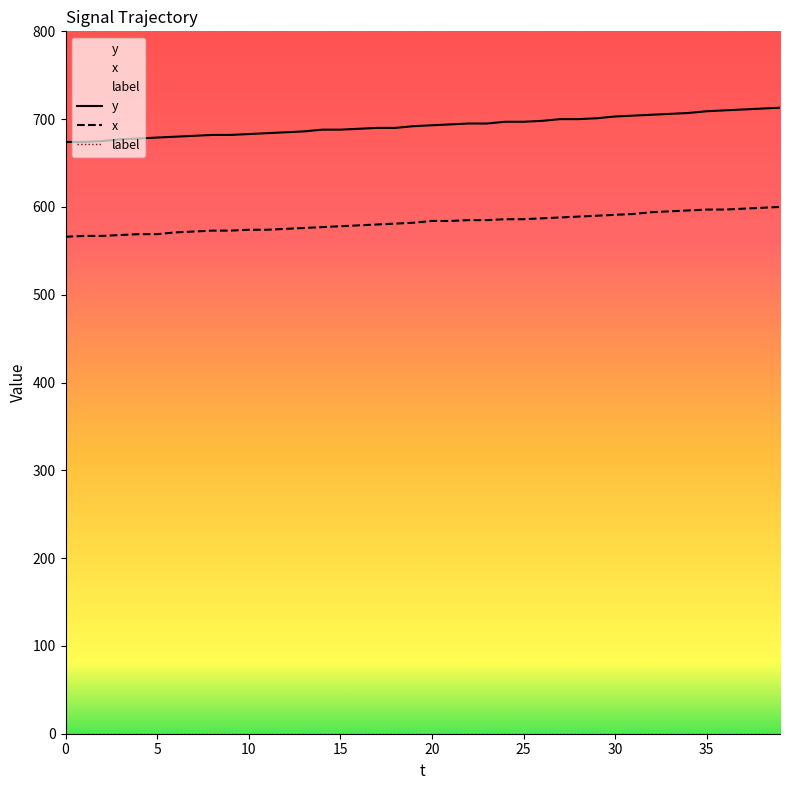

The value of y at 34 is 707. True or false?

True